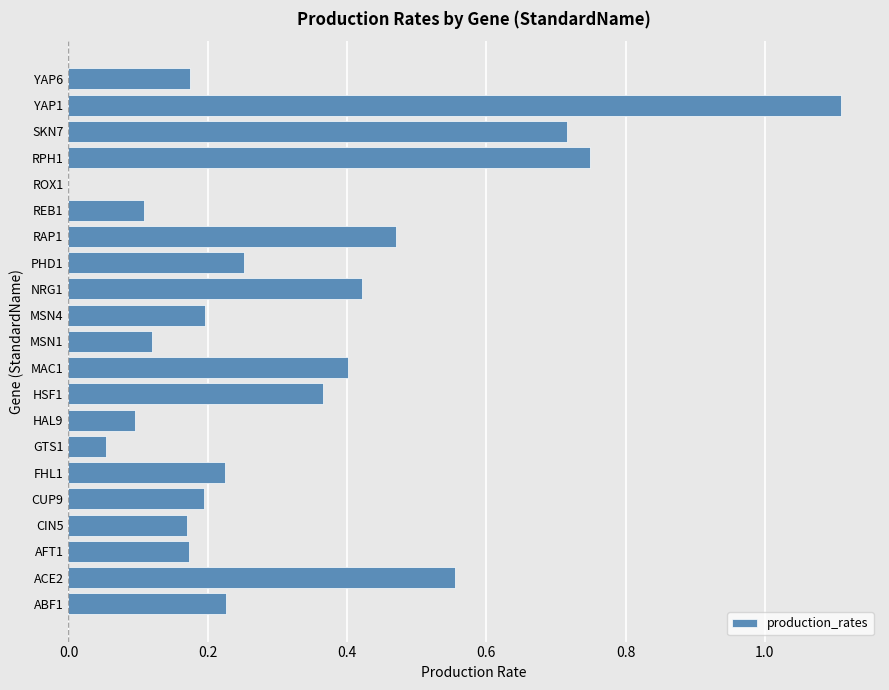

True or false: the data shows 0.1 at GTS1.

True